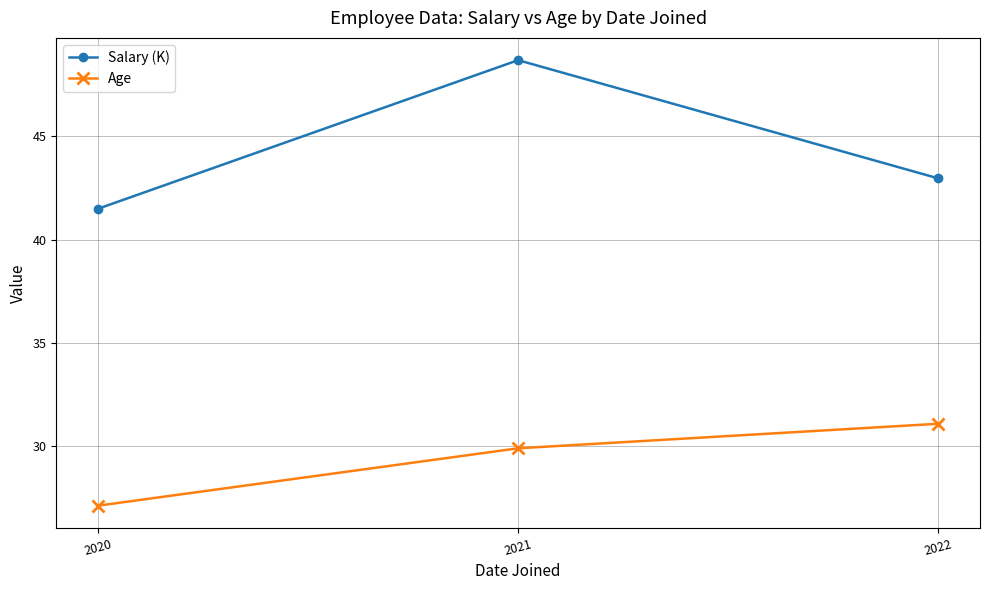

What is the total value across all series at 2020?

68.6